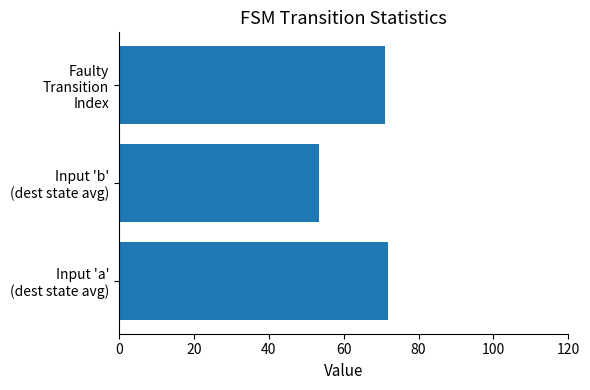

What is the smallest value displayed?

53.5